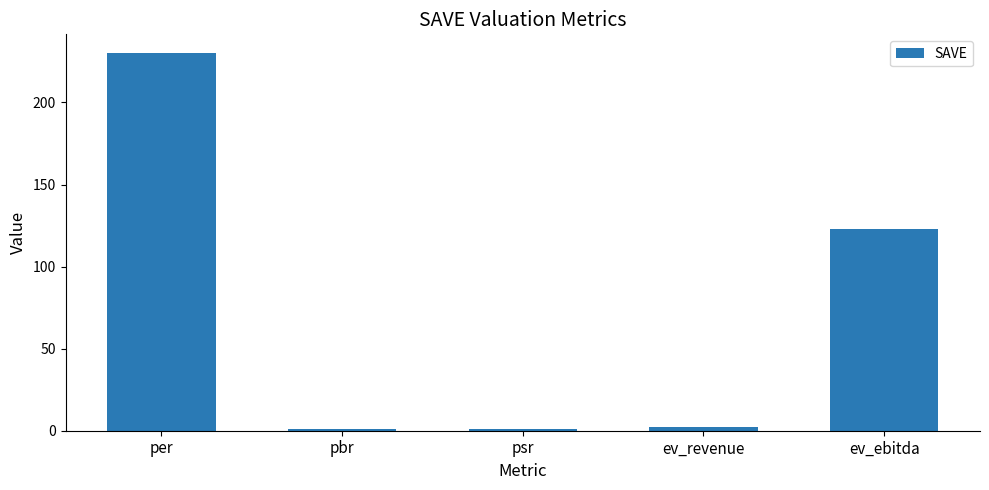

What is the label of the 2nd bar from the right?

ev_revenue